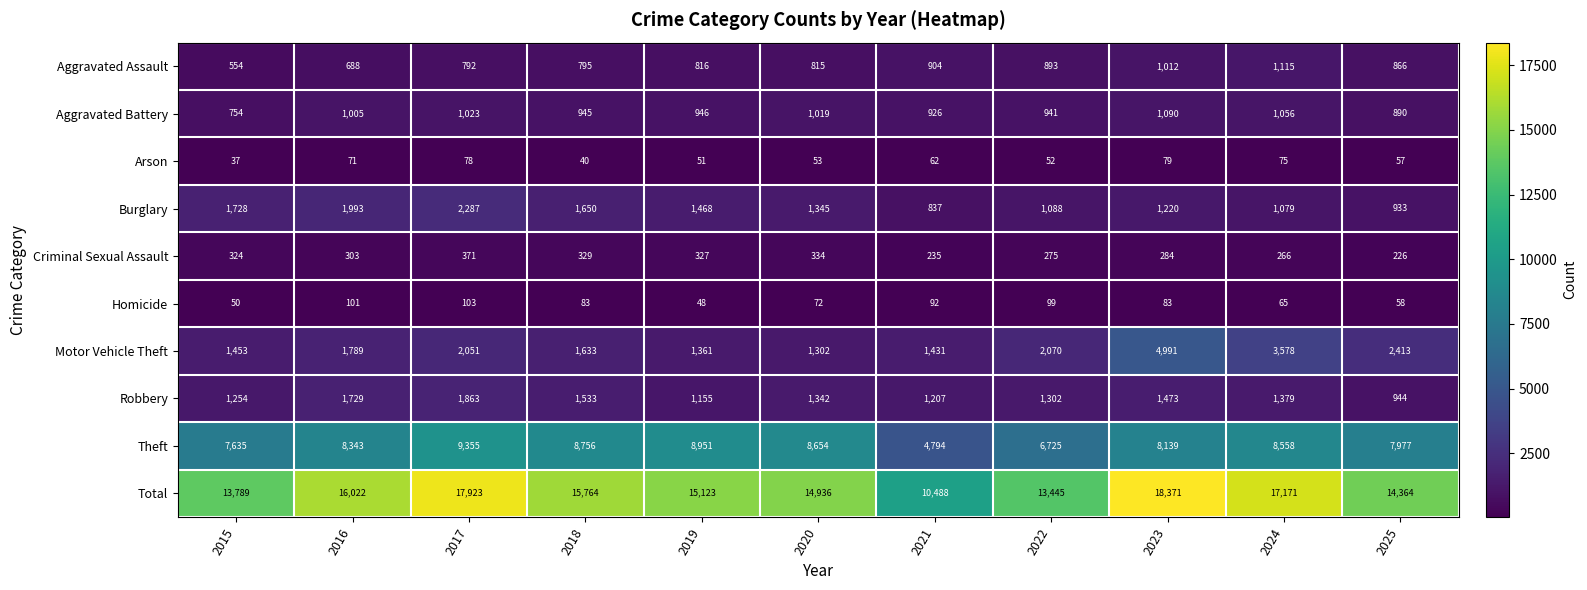

Which series changed the most between 2018 and 2021?

Total